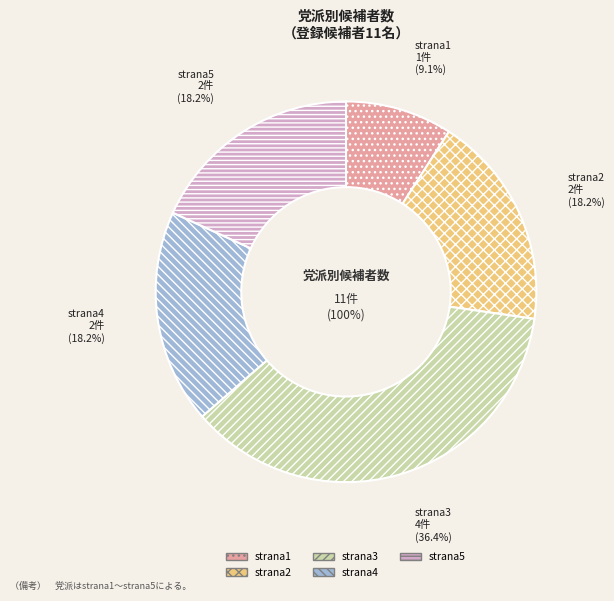

How many segments does this pie chart have?

5